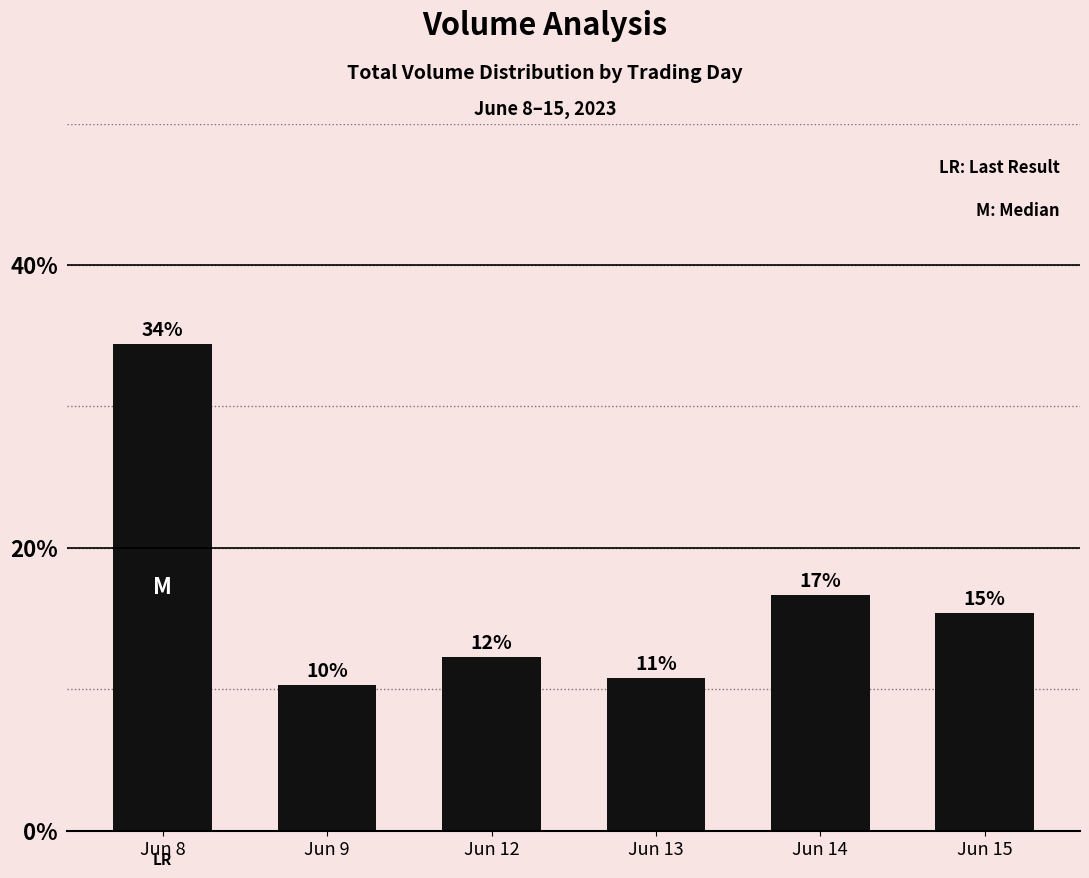

Is it true that the value at Jun 15 is 24.8?

False